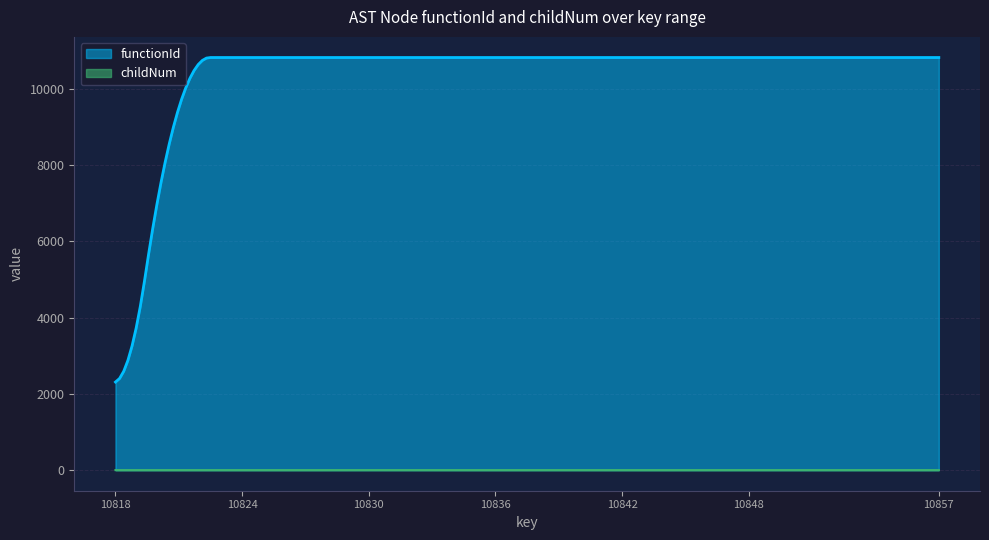

How many values in the functionId series are below 10819?

1